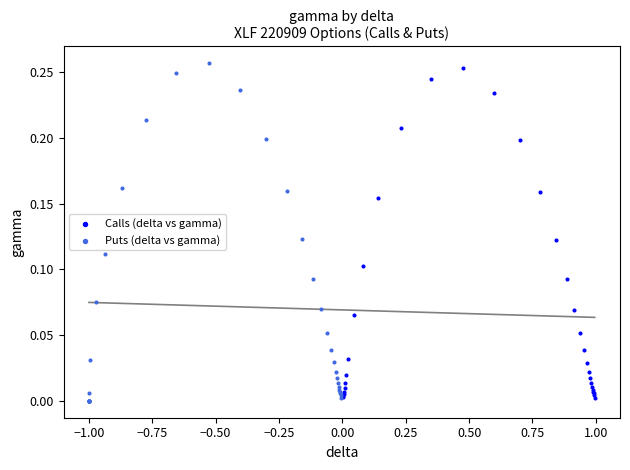

Which series has the widest spread of Y values?

Puts (delta vs gamma)